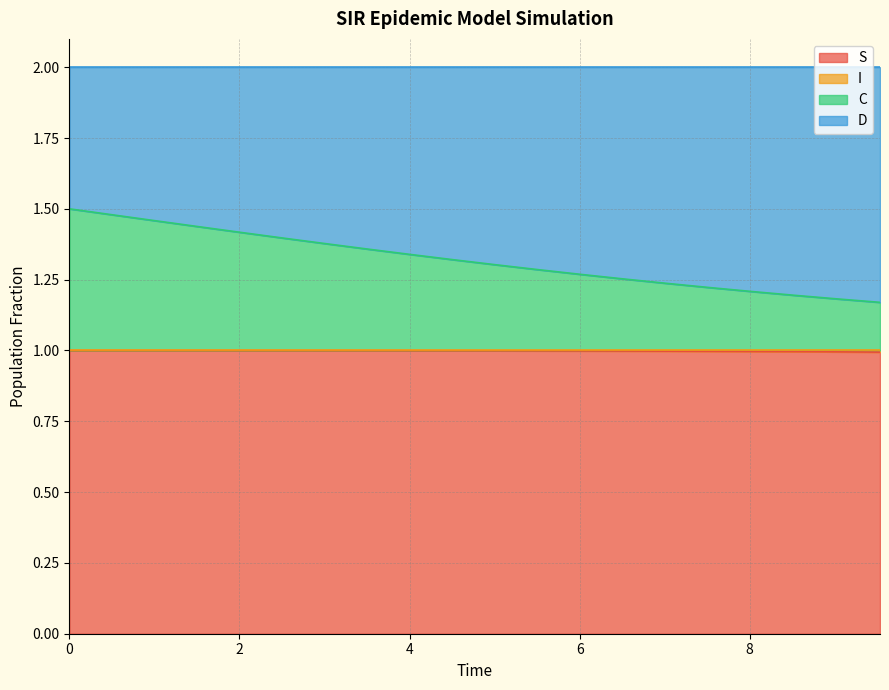

Count the number of categories in the chart.

20